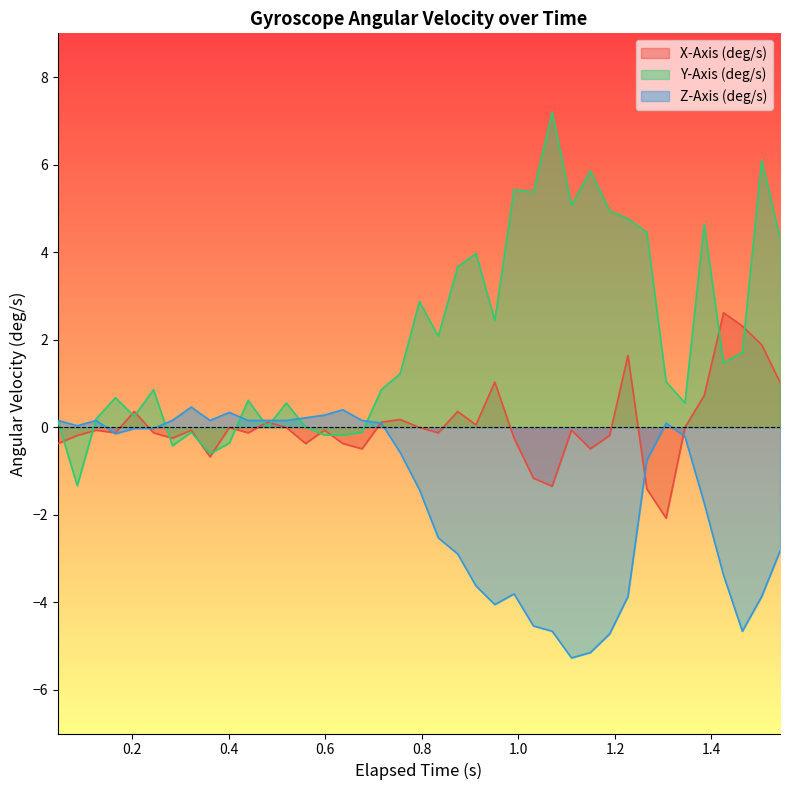

What is the minimum value shown in the chart?

-5.3